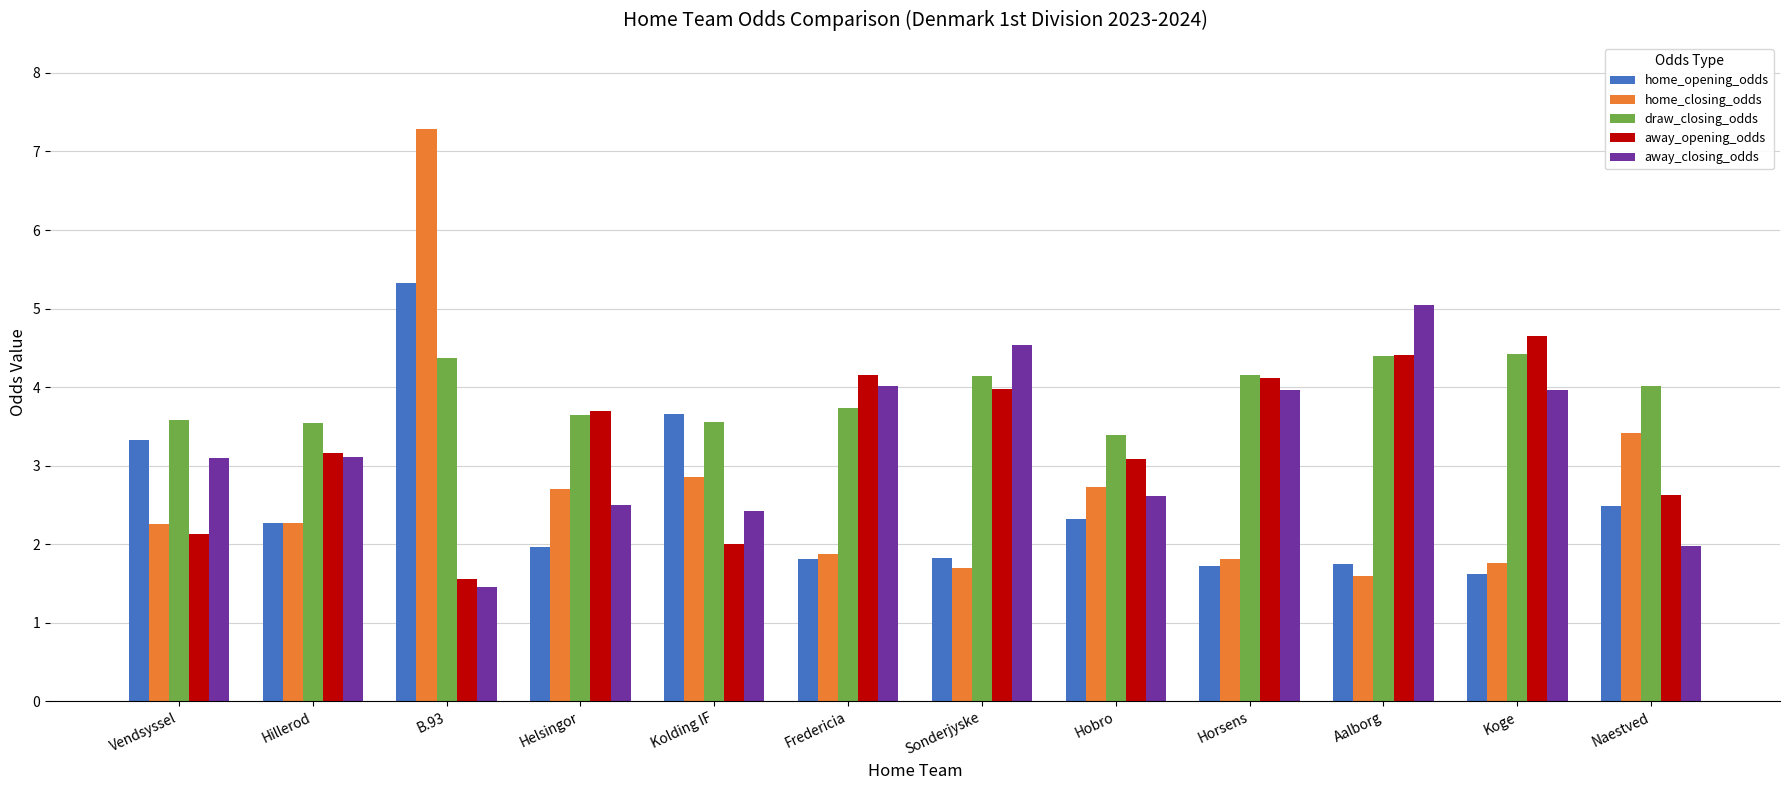

At which label does away_closing_odds reach its peak?

Aalborg